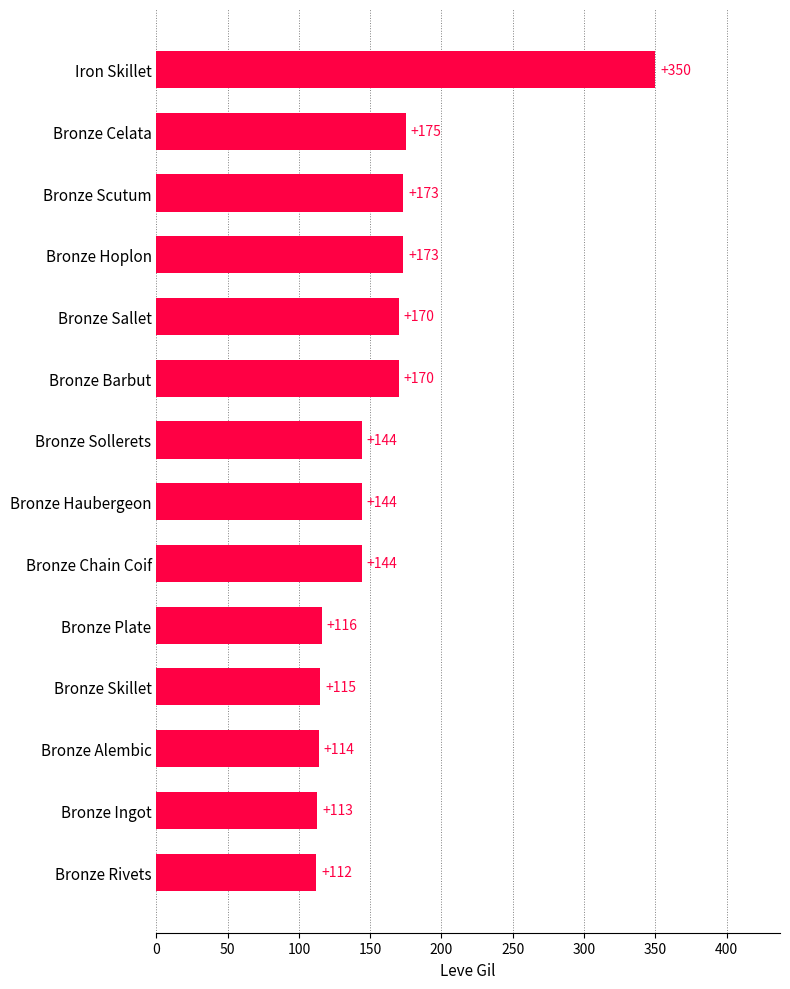

What is the change in value from Bronze Scutum to Bronze Chain Coif?

-29